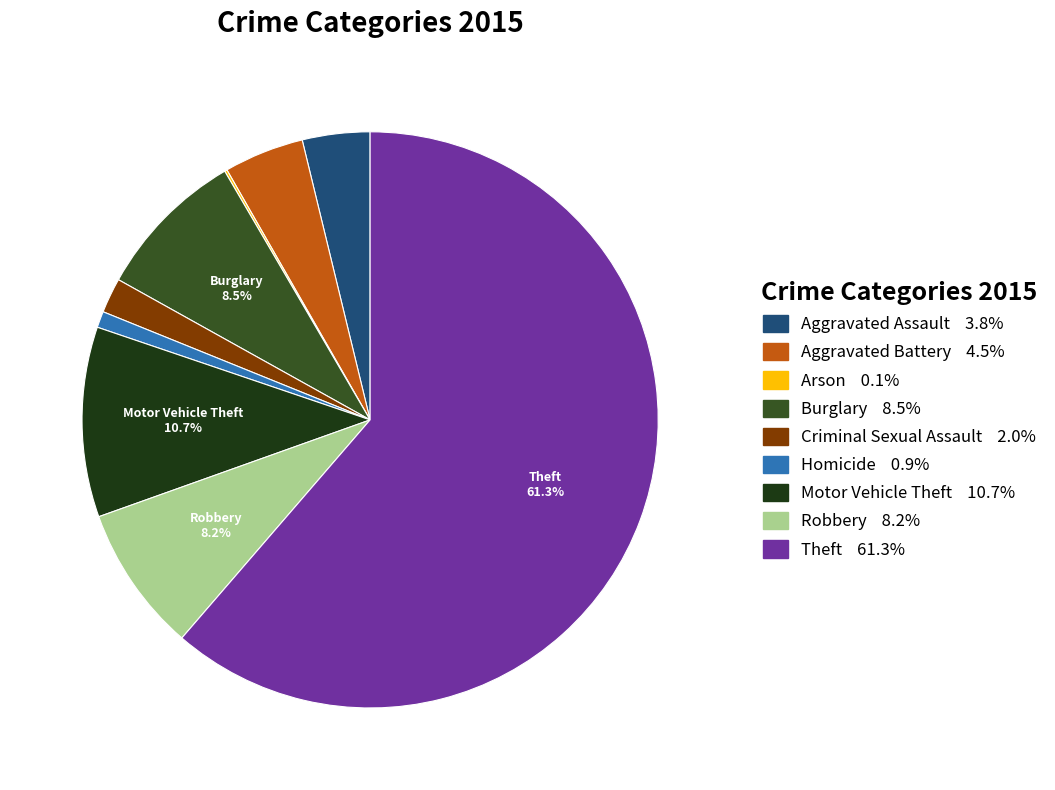

Is there a majority slice in this chart?

Yes